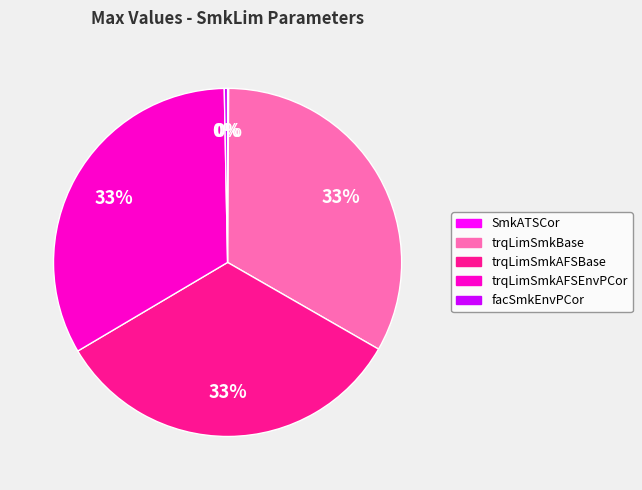

To the nearest percent, what is the average slice percentage?

20%